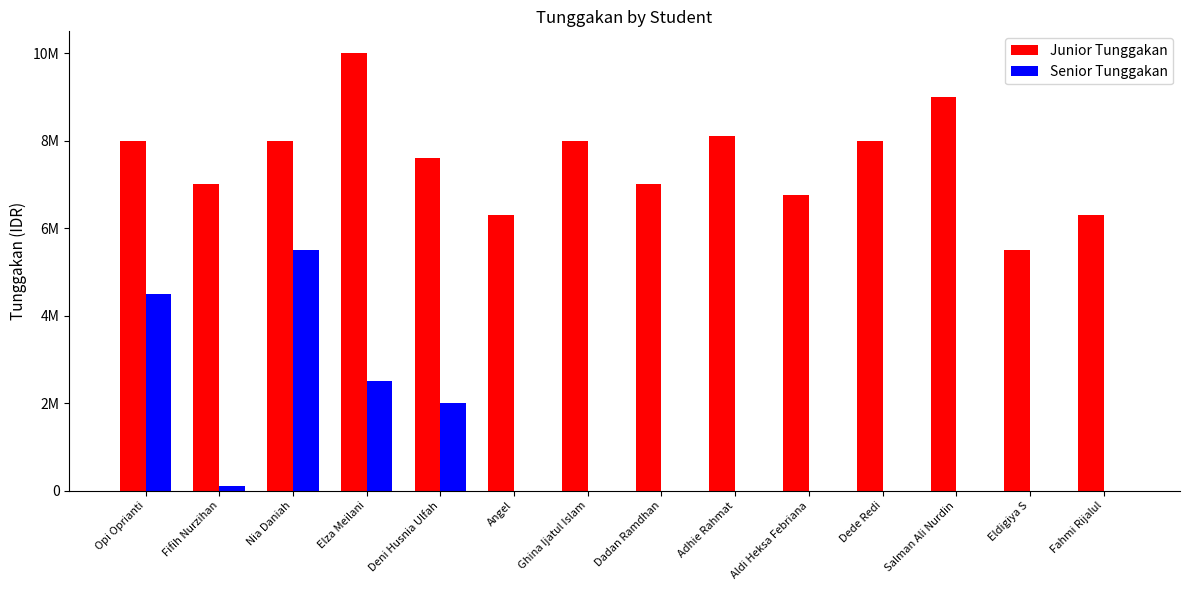

What are all the series names shown in the legend?

Junior Tunggakan, Senior Tunggakan